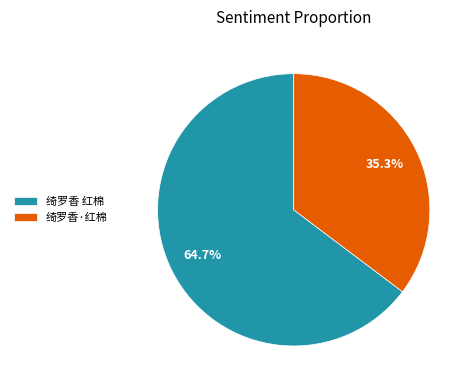

True or false: 绮罗香 红棉 accounts for 73% of the total.

False